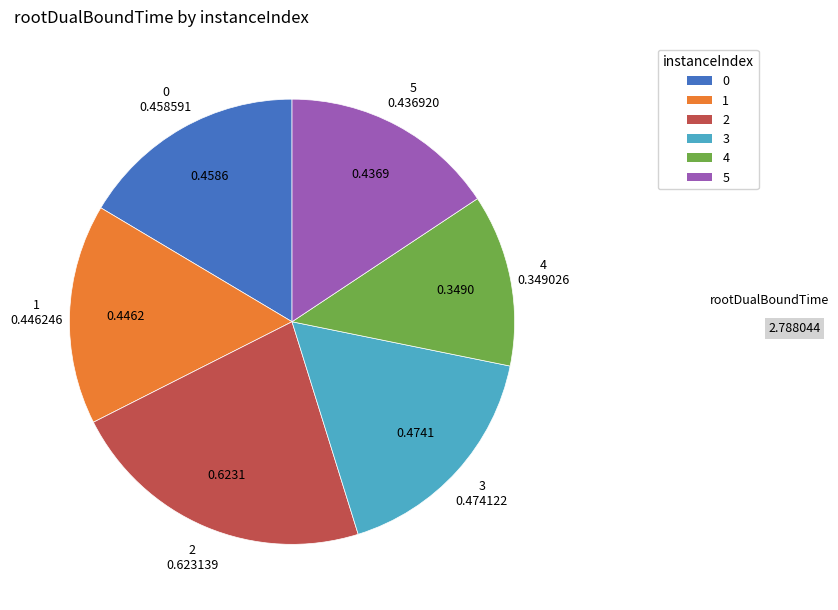

Is 0 the majority of the pie?

No